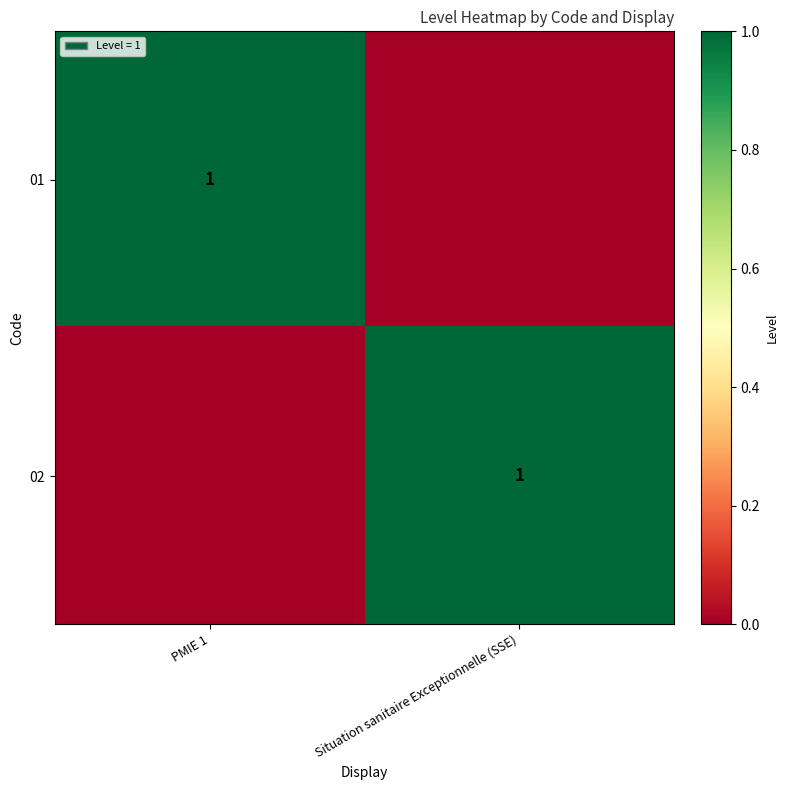

The 02 series shows 1 at Situation sanitaire Exceptionnelle (SSE). True or false?

True